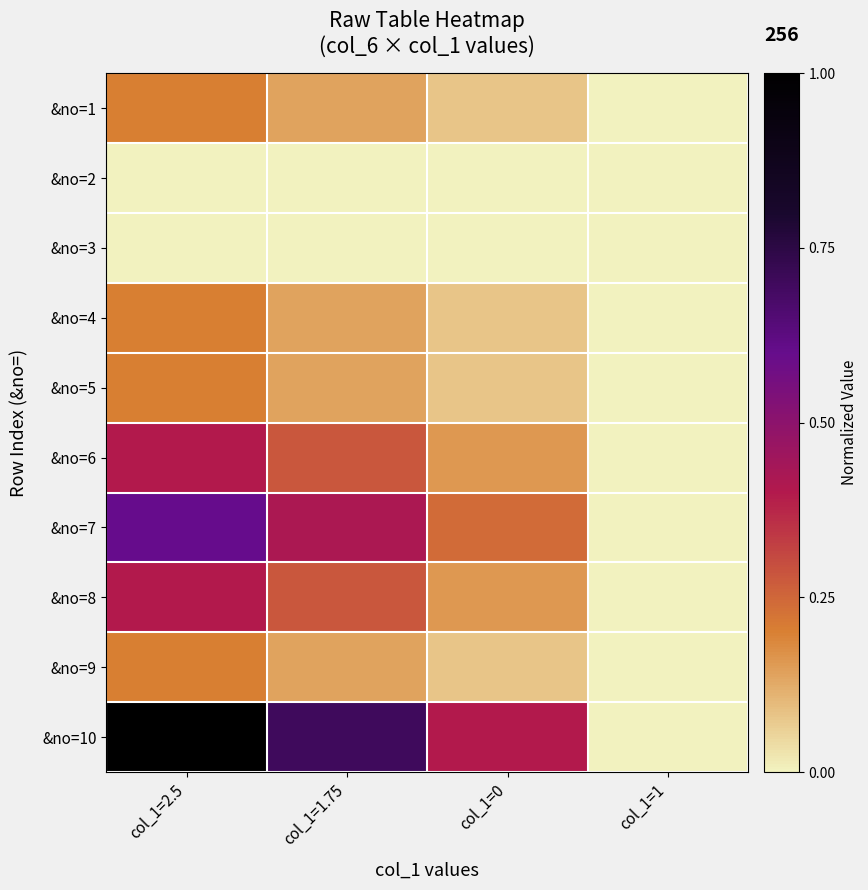

Reading right to left, transcribe all the data shown in this chart.

&no=1: col_1=1=0.0	col_1=0=0.1	col_1=1.75=0.1	col_1=2.5=0.2
&no=2: col_1=1=0.0	col_1=0=0.0	col_1=1.75=0.0	col_1=2.5=0.0
&no=3: col_1=1=0.0	col_1=0=0.0	col_1=1.75=0.0	col_1=2.5=0.0
&no=4: col_1=1=0.0	col_1=0=0.1	col_1=1.75=0.1	col_1=2.5=0.2
&no=5: col_1=1=0.0	col_1=0=0.1	col_1=1.75=0.1	col_1=2.5=0.2
&no=6: col_1=1=0.0	col_1=0=0.2	col_1=1.75=0.3	col_1=2.5=0.4
&no=7: col_1=1=0.0	col_1=0=0.2	col_1=1.75=0.4	col_1=2.5=0.6
&no=8: col_1=1=0.0	col_1=0=0.2	col_1=1.75=0.3	col_1=2.5=0.4
&no=9: col_1=1=0.0	col_1=0=0.1	col_1=1.75=0.1	col_1=2.5=0.2
&no=10: col_1=1=0.0	col_1=0=0.4	col_1=1.75=0.7	col_1=2.5=1.0